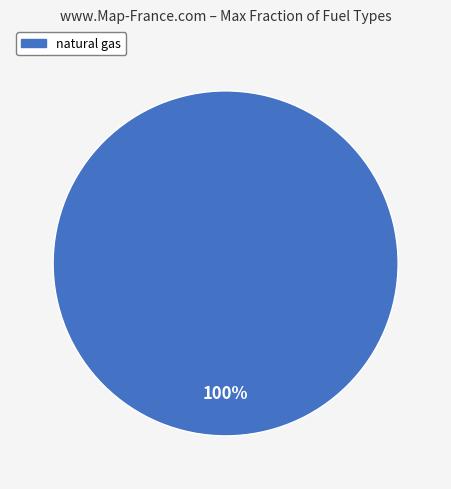

Rank the categories by value from highest to lowest.

natural gas